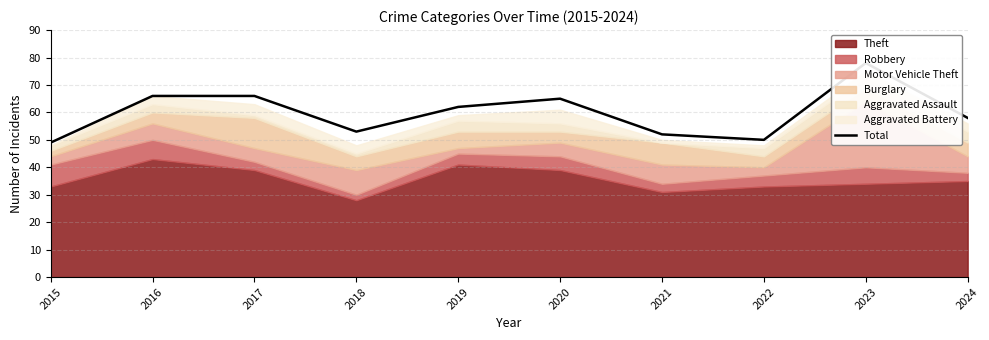

What is the ratio of the value at 2024 to the value at 2015?

1.2